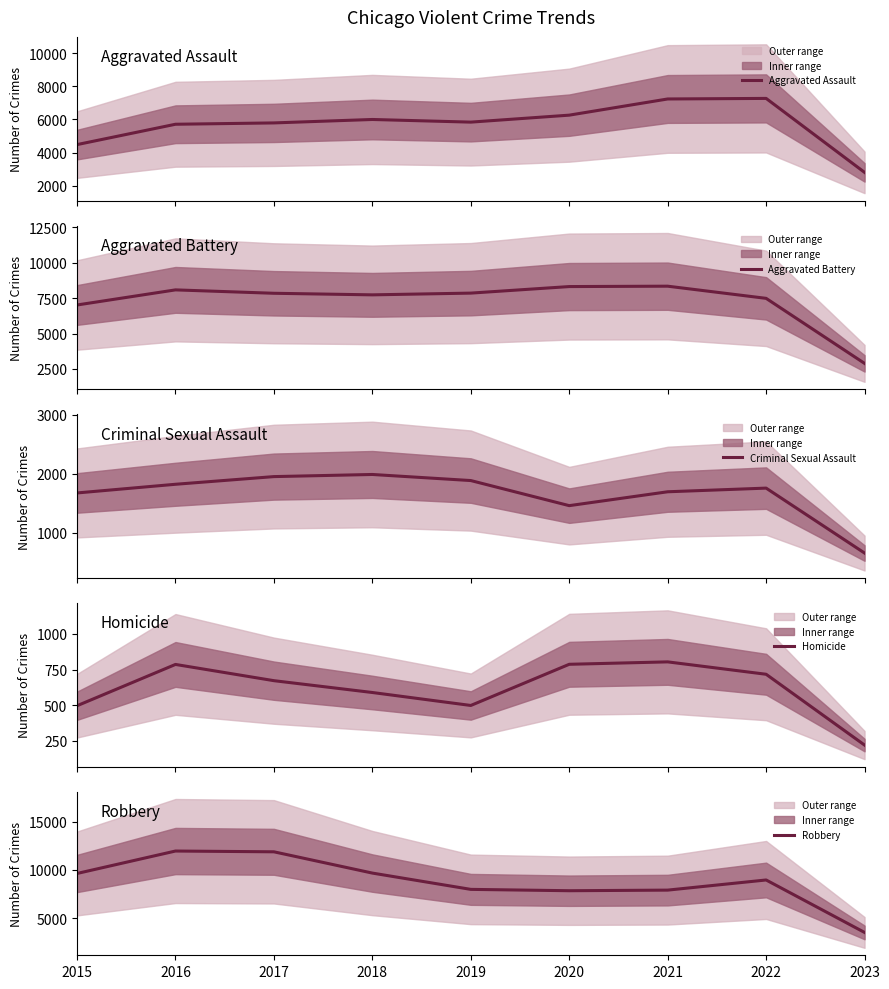

Reading left to right, extract all data points from this chart.

Aggravated Assault: 2015=4480	2016=5712	2017=5793	2018=6001	2019=5841	2020=6263	2021=7243	2022=7277	2023=2798
Aggravated Battery: 2015=7018	2016=8085	2017=7845	2018=7734	2019=7857	2020=8319	2021=8346	2022=7487	2023=2894
Criminal Sexual Assault: 2015=1675	2016=1822	2017=1952	2018=1988	2019=1885	2020=1460	2021=1695	2022=1757	2023=657
Homicide: 2015=496	2016=786	2017=672	2018=589	2019=498	2020=787	2021=804	2022=717	2023=220
Robbery: 2015=9638	2016=11960	2017=11880	2018=9680	2019=7994	2020=7855	2021=7917	2022=8966	2023=3540